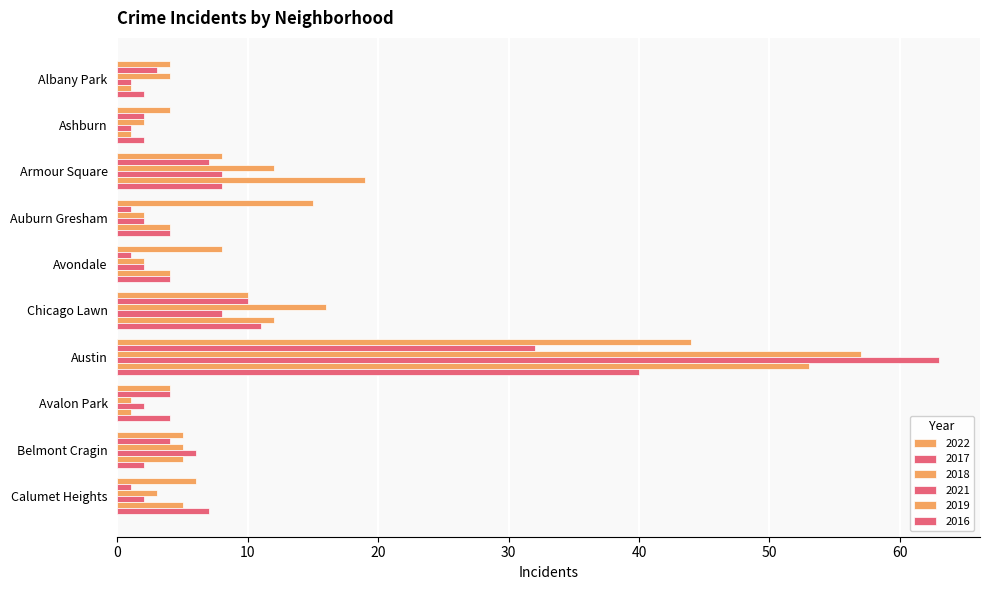

What is the approximate value of 2016 at Austin, to the nearest 10?

40